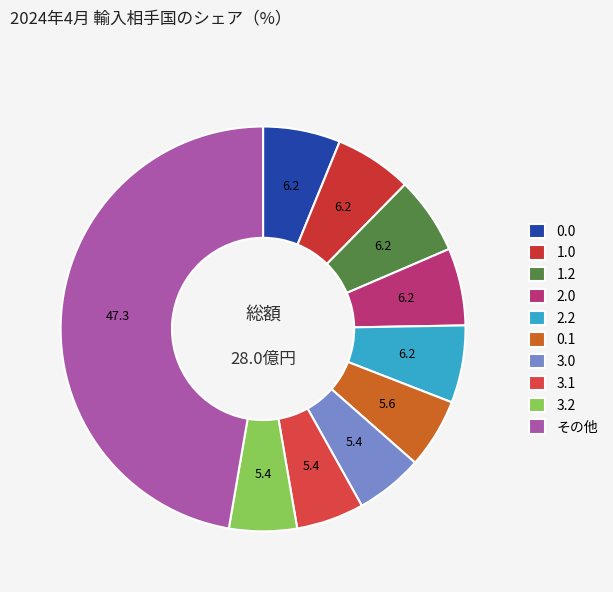

How many slices are in this pie chart?

10